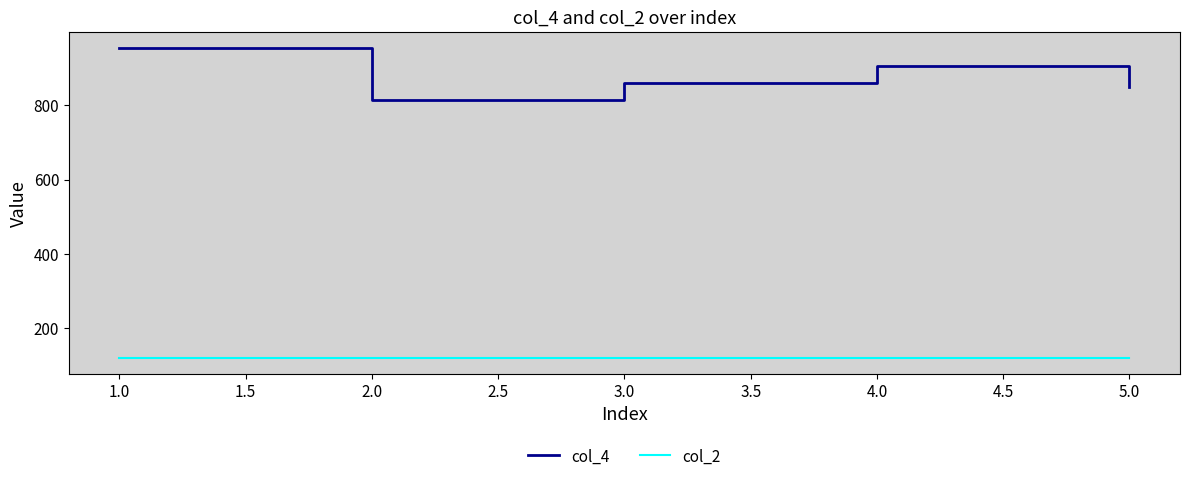

What is the difference between the maximum and minimum values in the col_4 series?

142